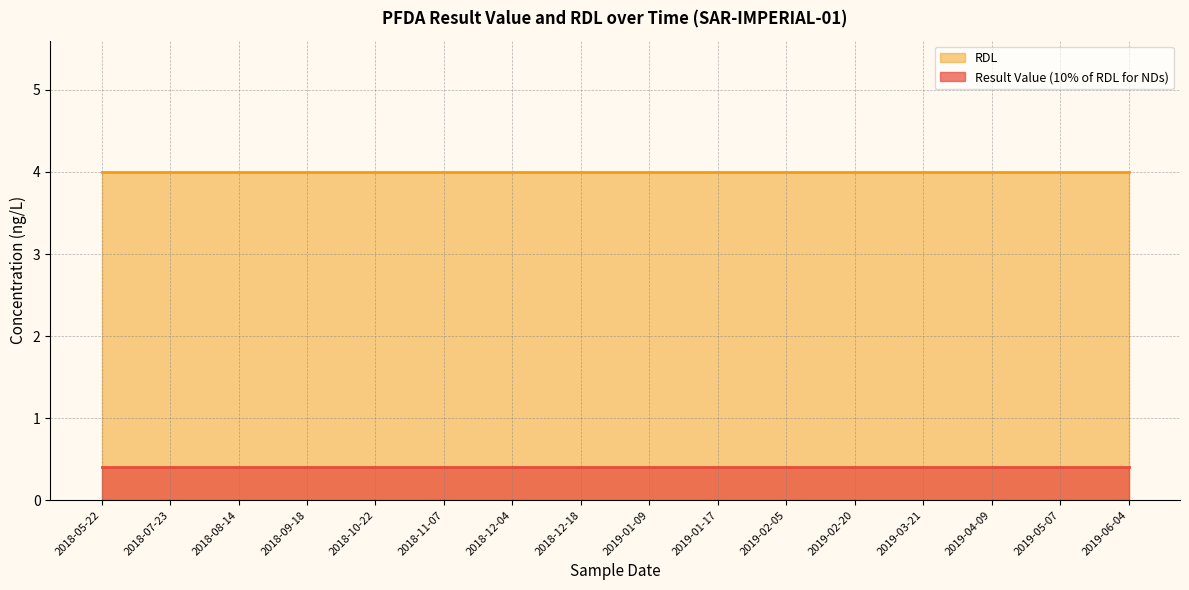

True or false: RDL and Result Value (10% of RDL for NDs) intersect in this chart.

False